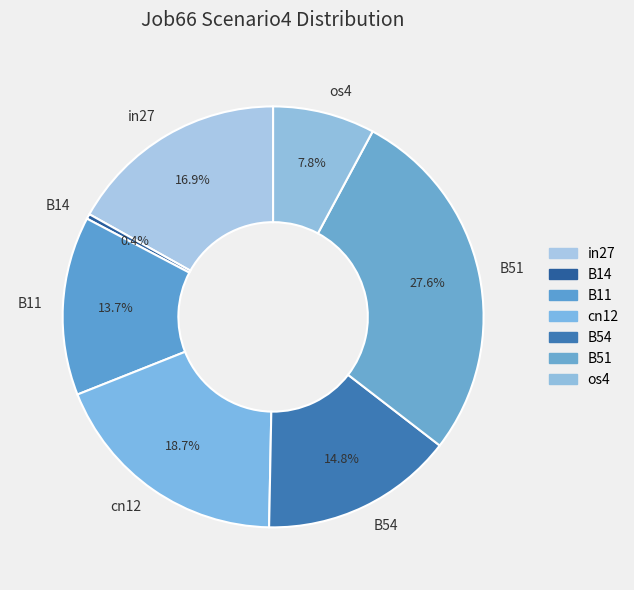

Which has a higher value, in27 or cn12?

cn12